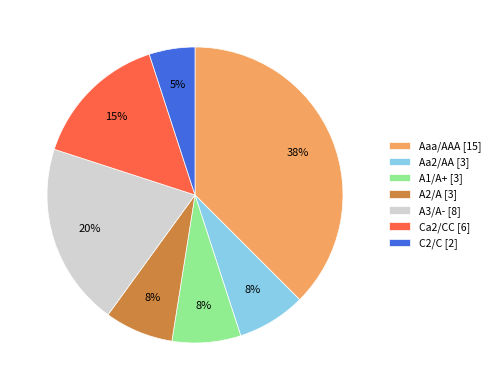

Which category has the smallest portion of the pie?

C2/C